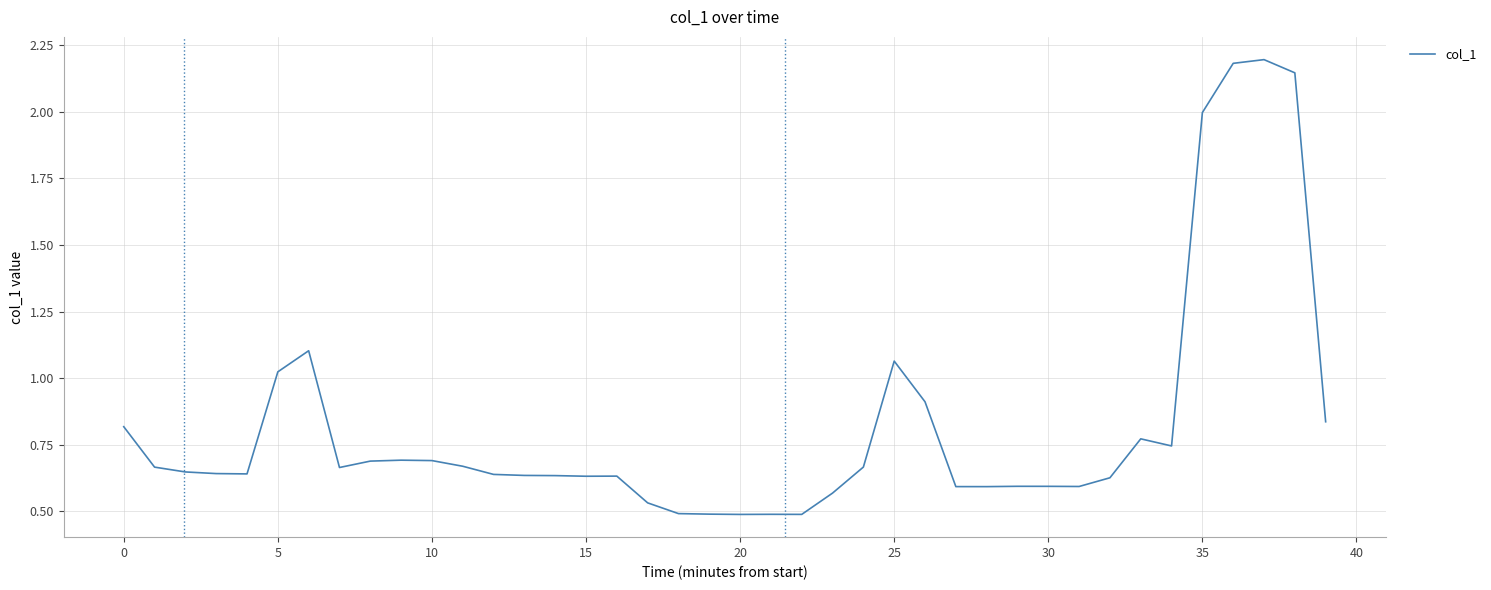

How many lines are shown in the chart?

1